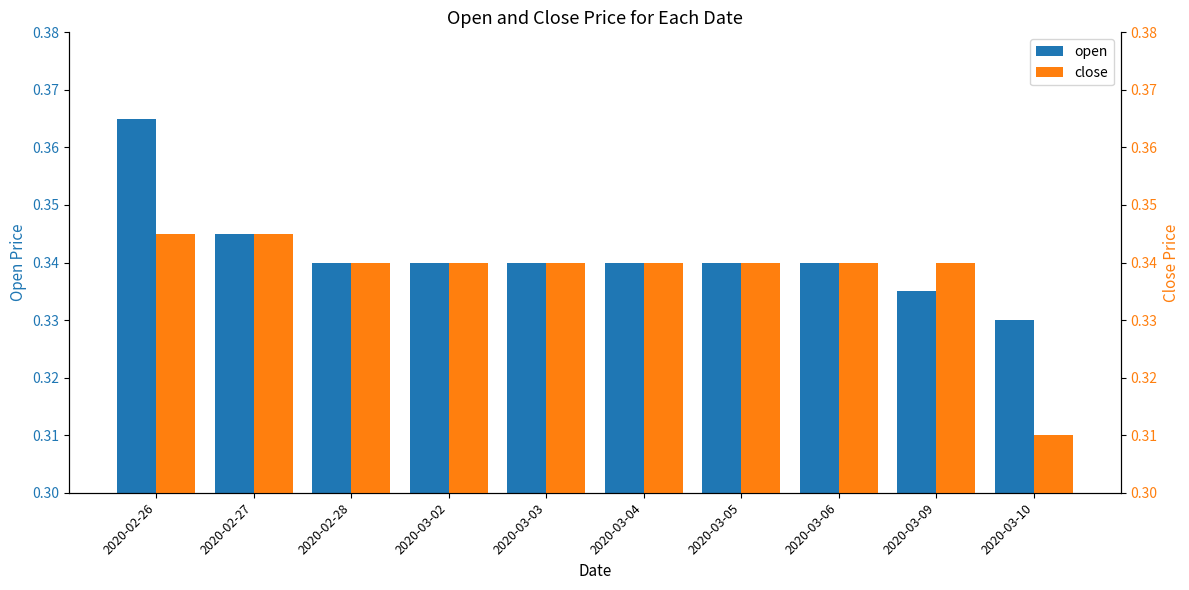

List the labels in order of close value, smallest first.

2020-03-10, 2020-02-28, 2020-03-02, 2020-03-03, 2020-03-04, 2020-03-05, 2020-03-06, 2020-03-09, 2020-02-26, 2020-02-27